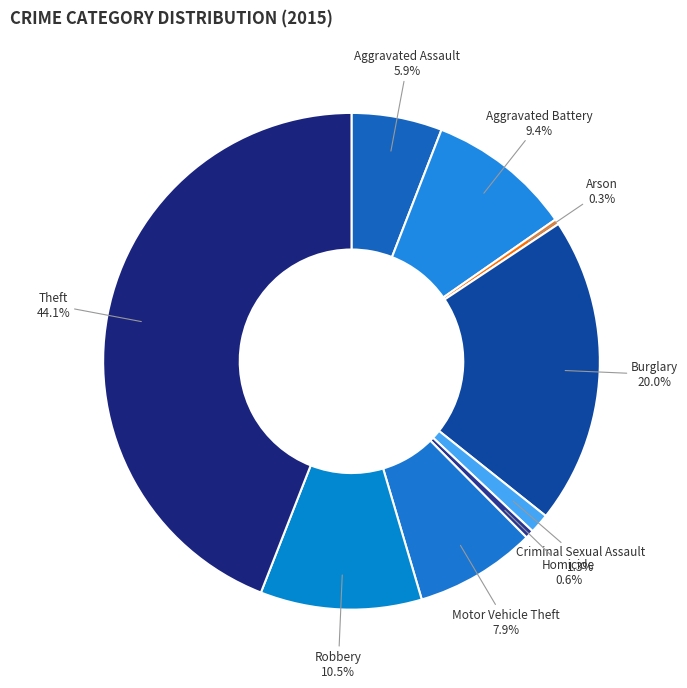

To the nearest percent, what is the difference between the Criminal Sexual Assault and Burglary slice percentages?

19%